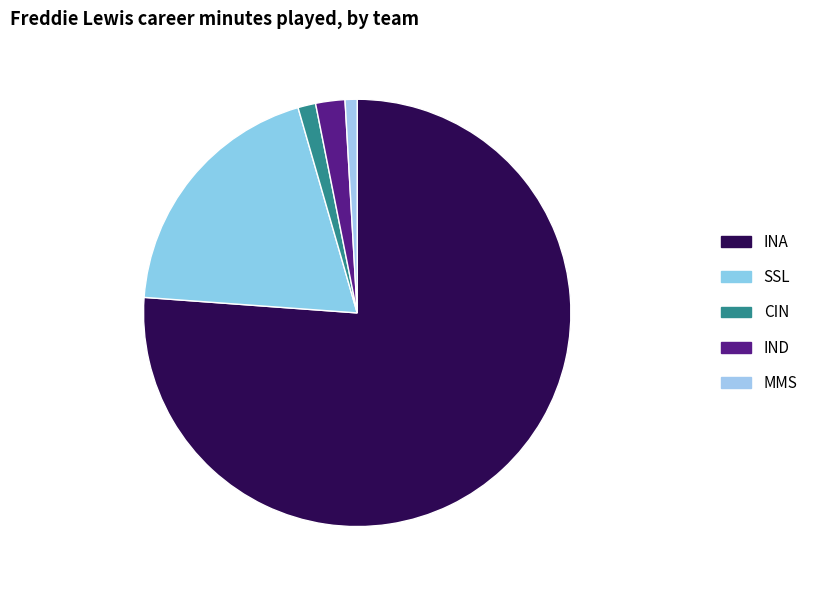

How many slices are in this pie chart?

5